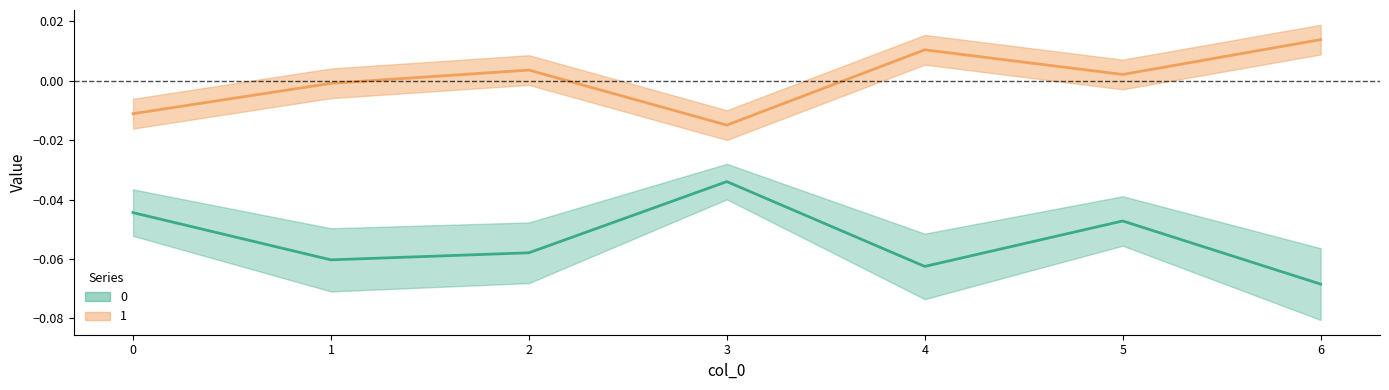

How many lines are shown in the chart?

2